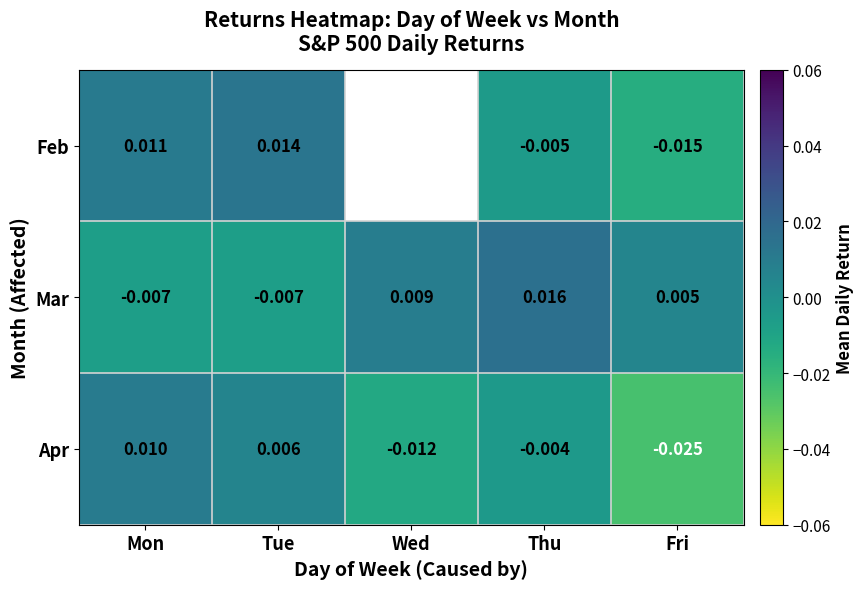

Where does the Mar series first go above 0?

Wed